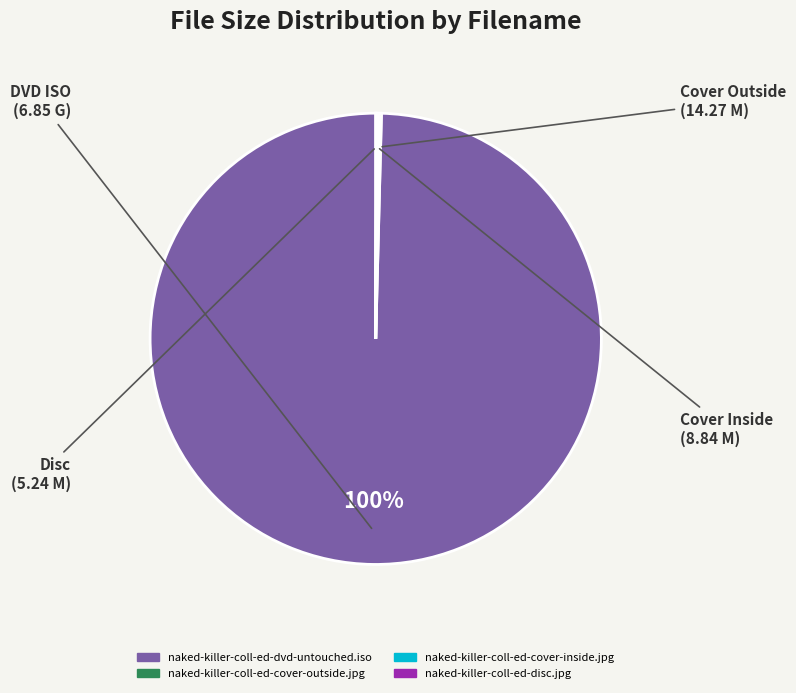

To the nearest percent, what is the average slice percentage?

25%